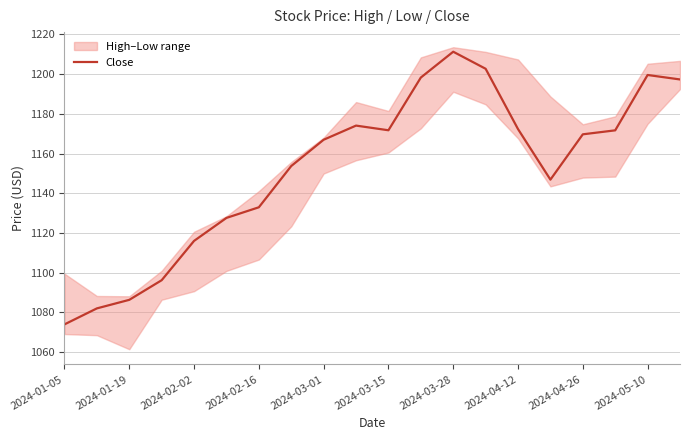

At which label does Close reach its minimum?

2024-01-05